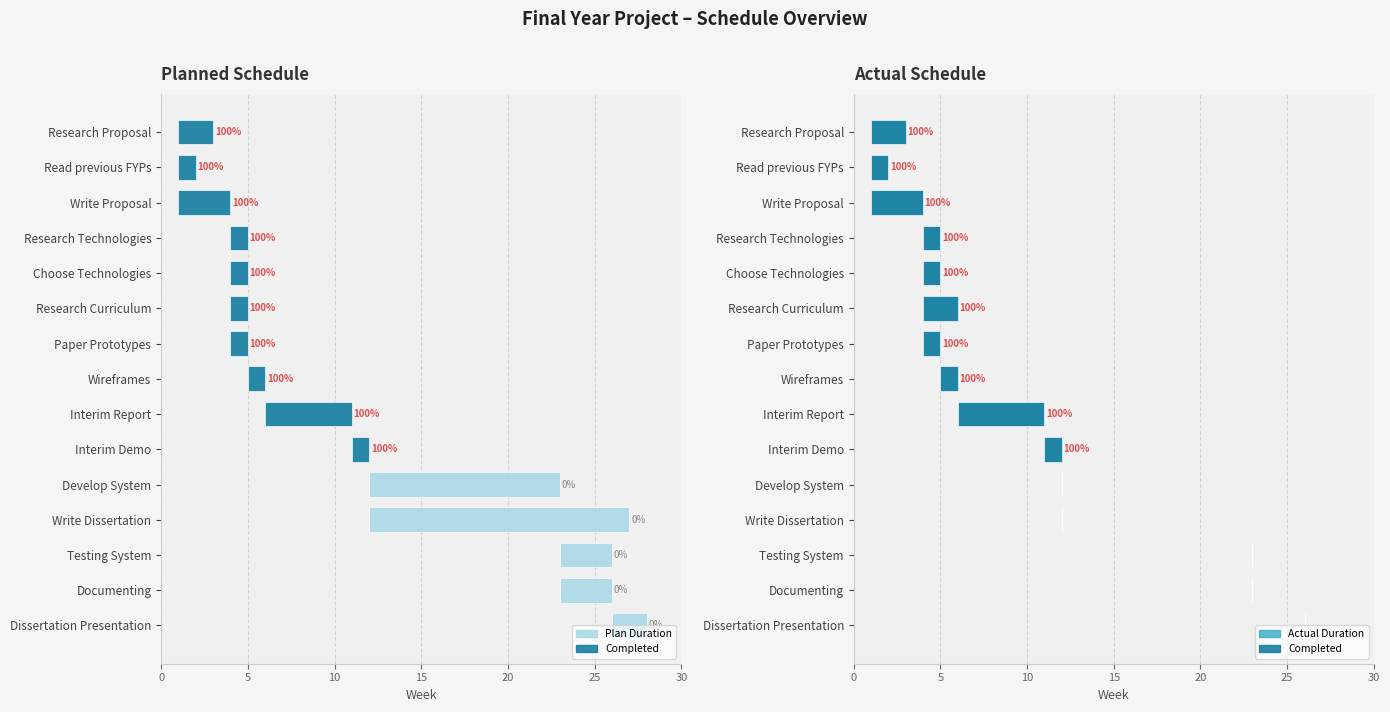

Reading left to right, extract all data points from this chart.

Plan Duration: 2	1	3	1	1	1	1	1	5	1	11	15	3	3	2
Completed: 2	1	3	1	1	2	1	1	5	1	0	0	0	0	0
Actual Duration: 2	1	3	1	1	2	1	1	5	1	0	0	0	0	0